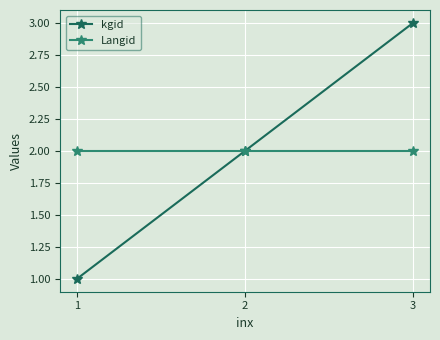

What is the difference between the highest and lowest values at 3?

1